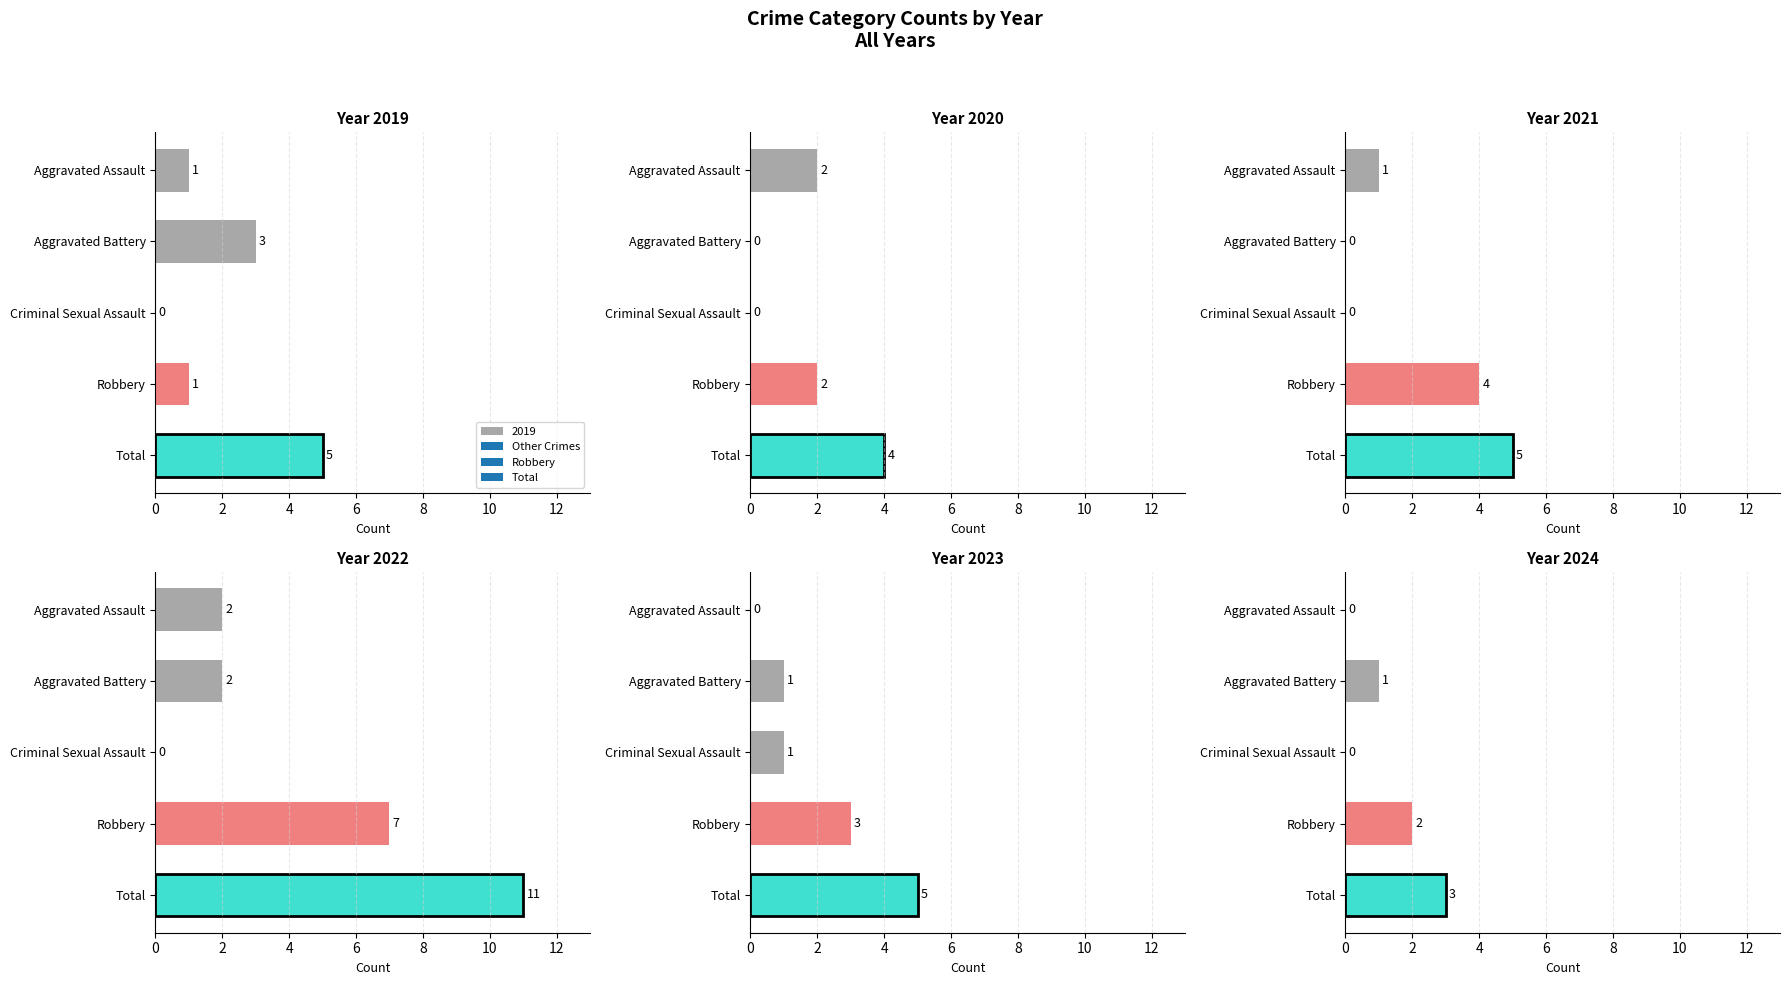

How many bars are there in total?

30